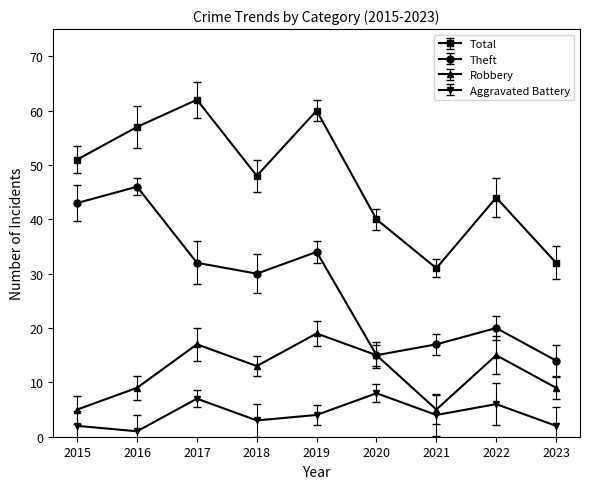

Is the value of Theft at 2016 greater than the value of Total at 2015?

No